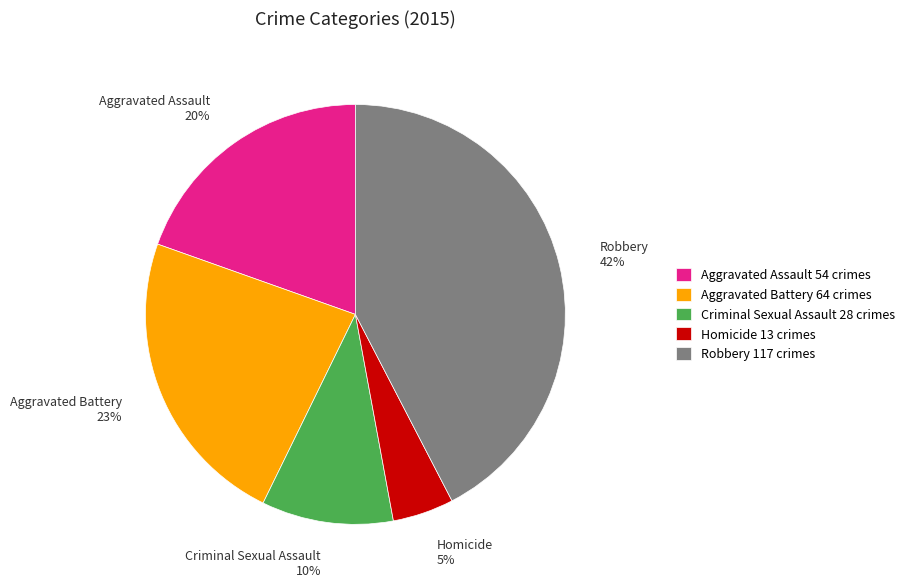

How many slices are in this pie chart?

5